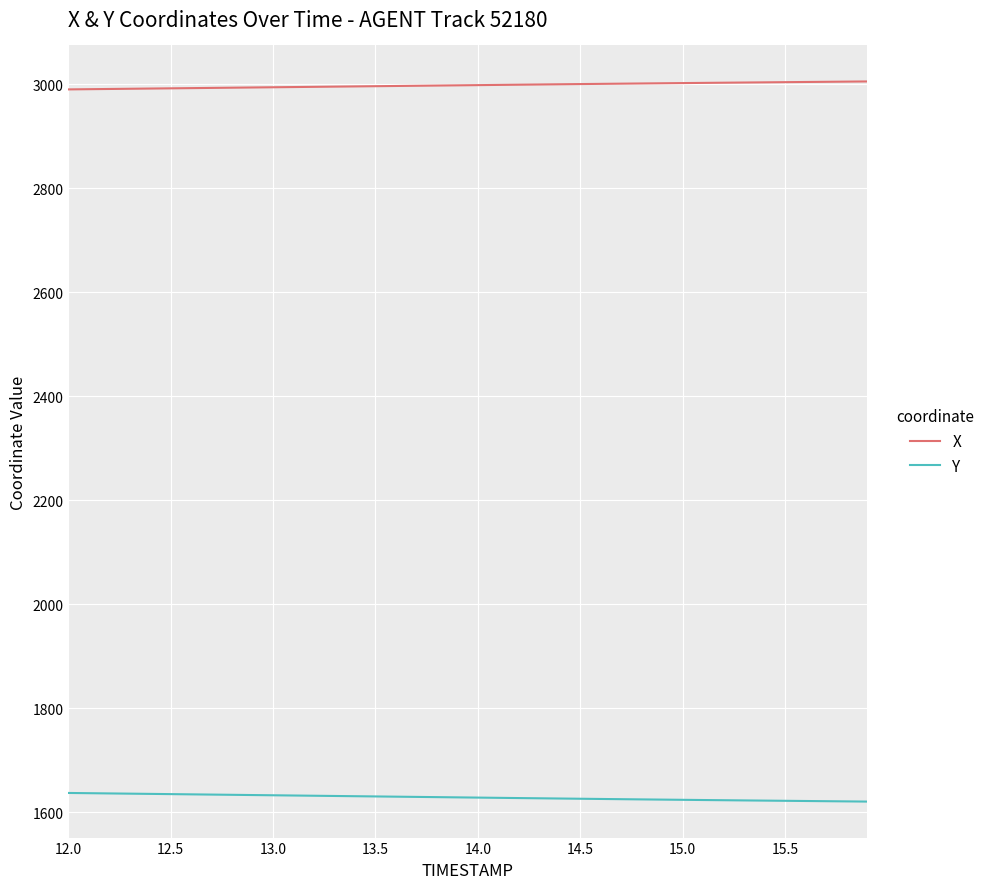

Which series has the largest total across all categories?

X